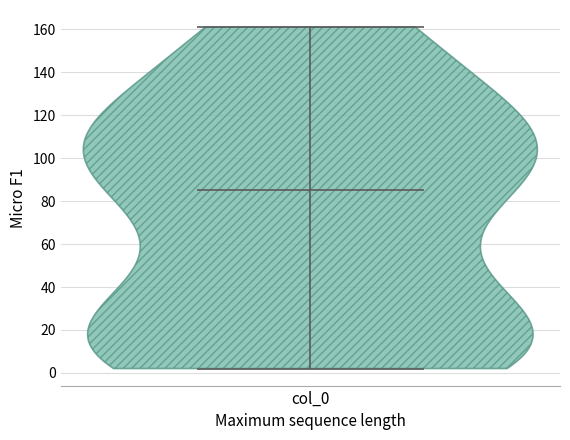

Read this violin plot against the y-axis: where its median line is, and the lowest and highest points the violin reaches. The values are not printed on the chart, so give them approximately, as read against the axis.

median line 86, lowest point 2, highest point 162